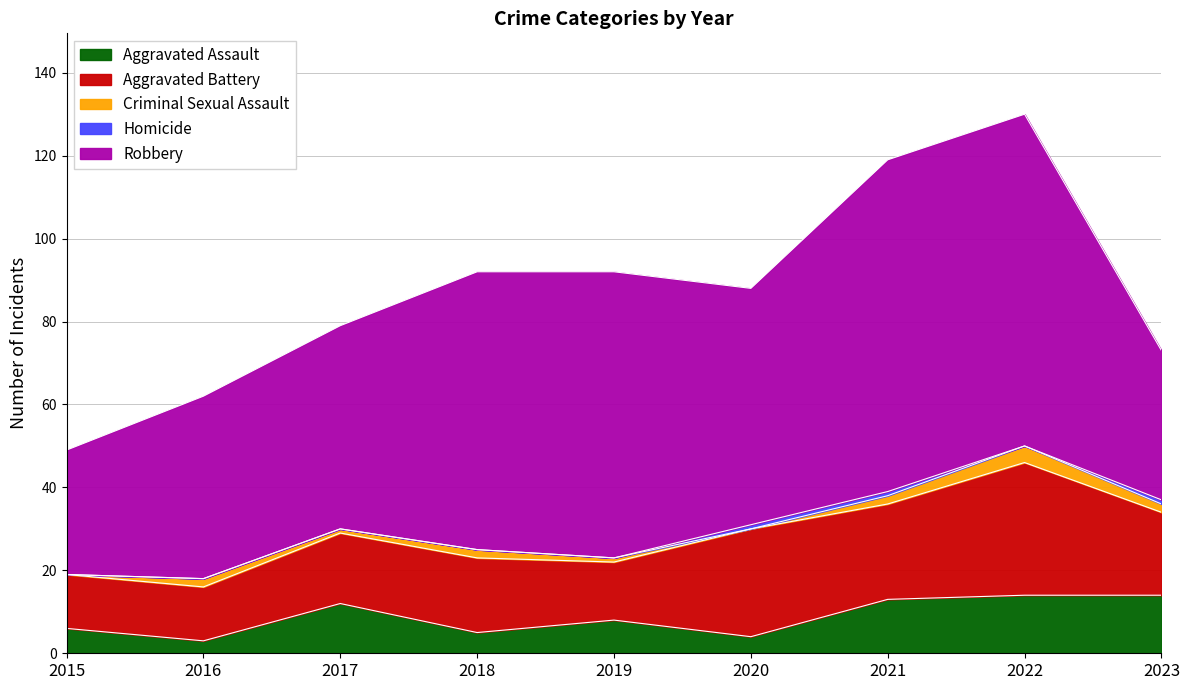

What is the difference between the maximum and minimum values in the Homicide series?

1